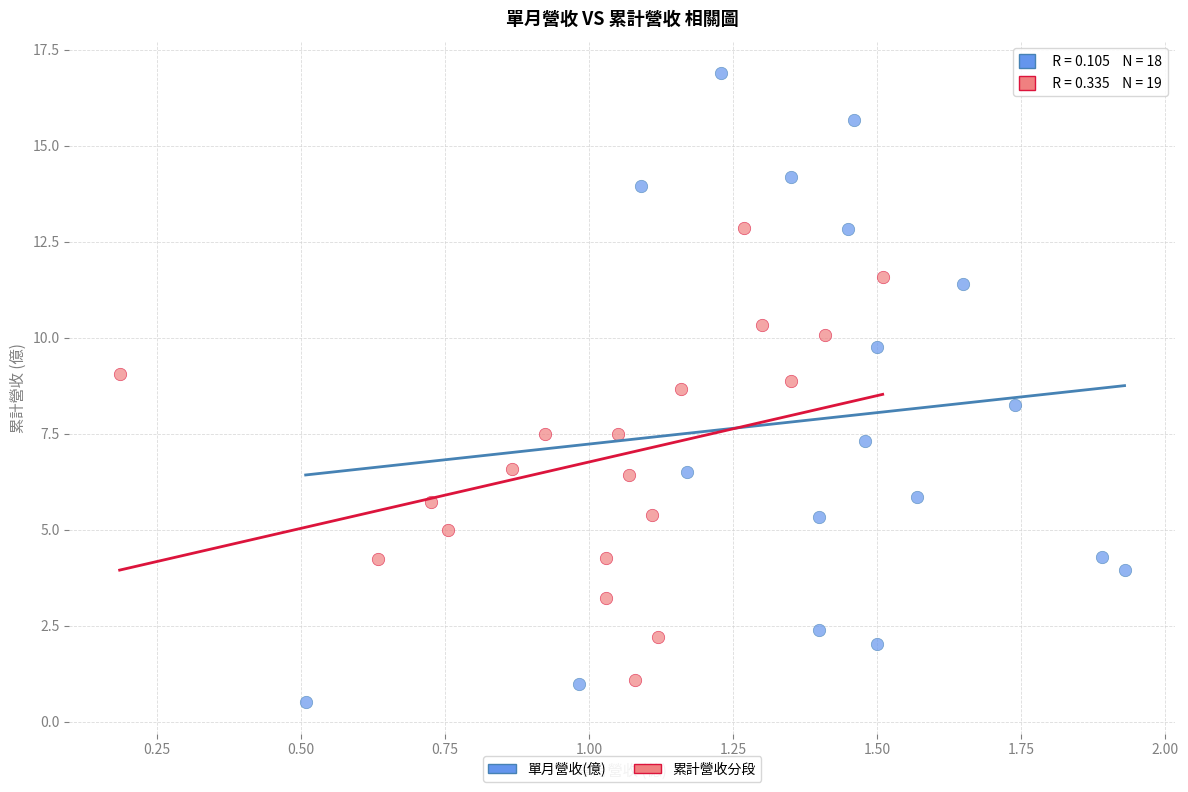

Which series reaches the maximum Y coordinate?

單月營收(億)